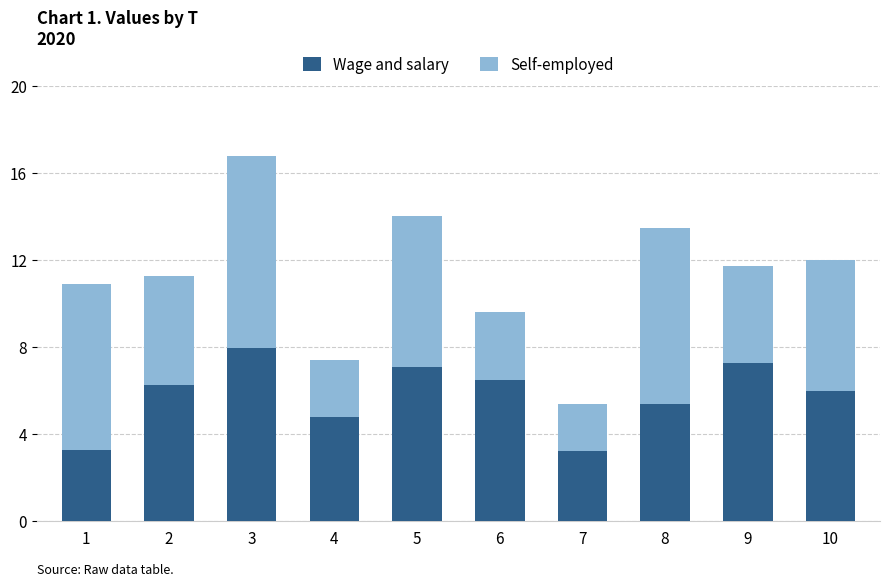

Reading left to right, transcribe the values for Wage and salary.

3.2	6.3	8.0	4.8	7.1	6.5	3.2	5.4	7.3	6.0